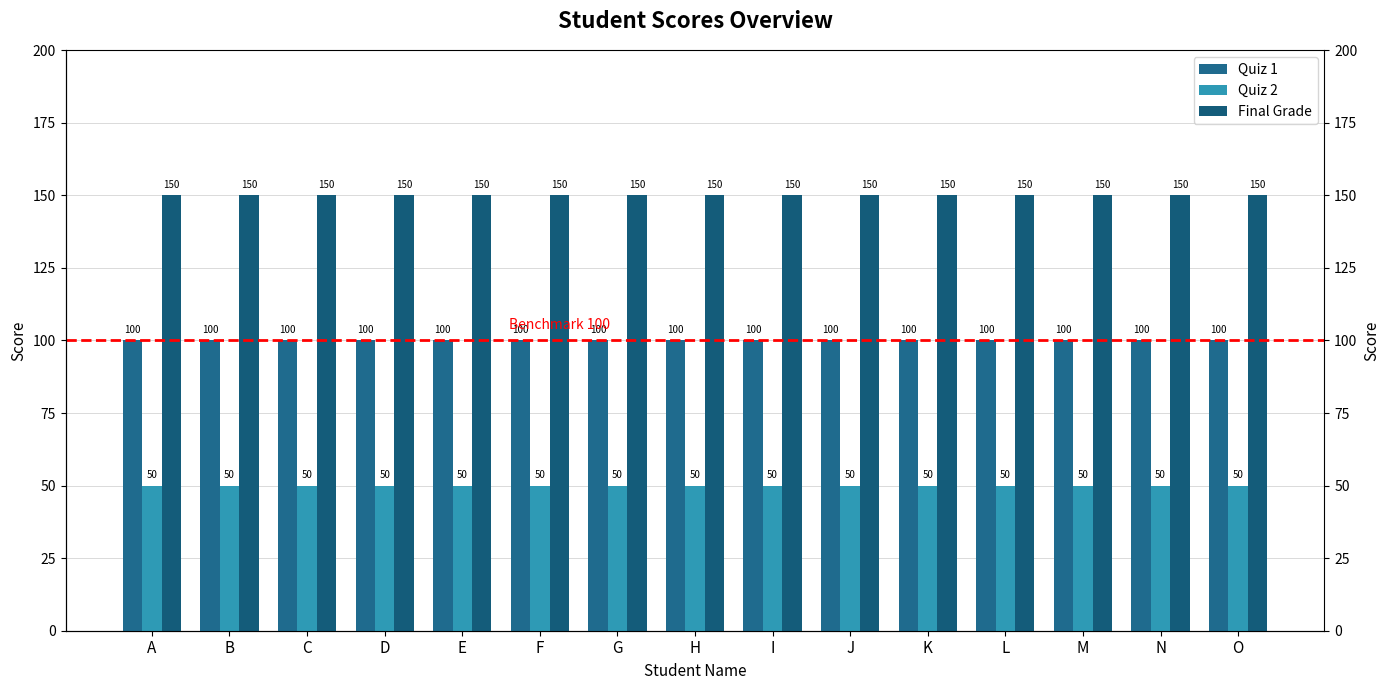

At which category is the sum across all series the highest?

A